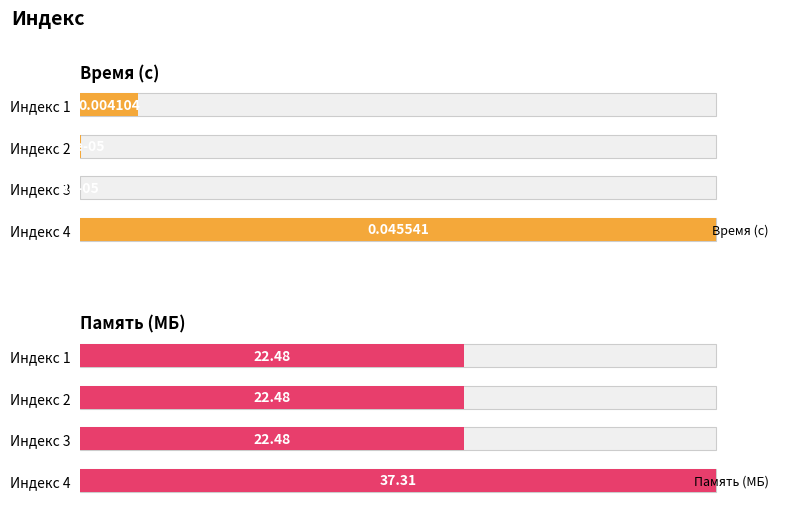

List the labels in order of Время (с) value, smallest first.

Индекс 3, Индекс 2, Индекс 1, Индекс 4